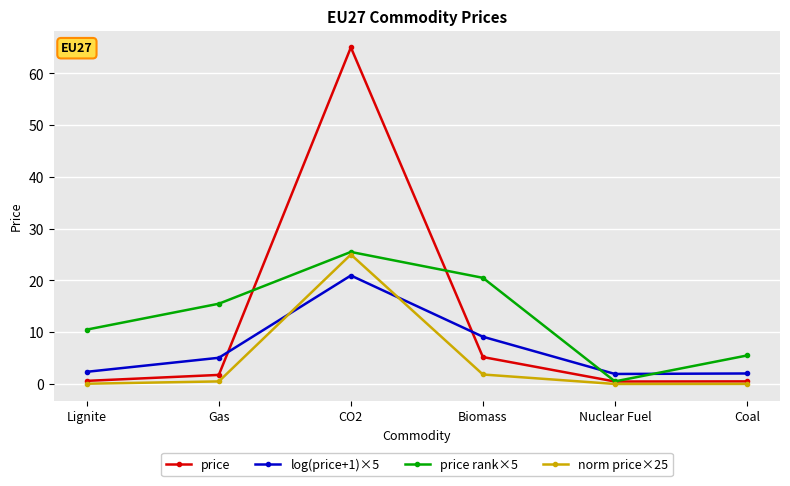

In log(price+1)×5, how many points are higher than both neighbors (excluding endpoints)?

1